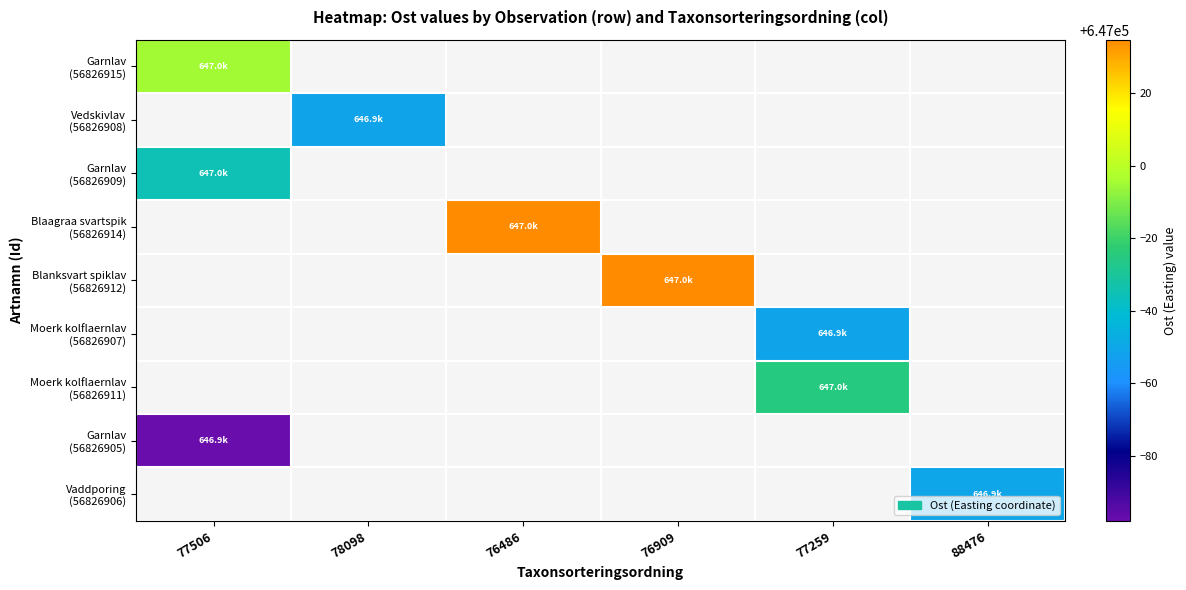

At how many categories does at least one series exceed 647001?

2